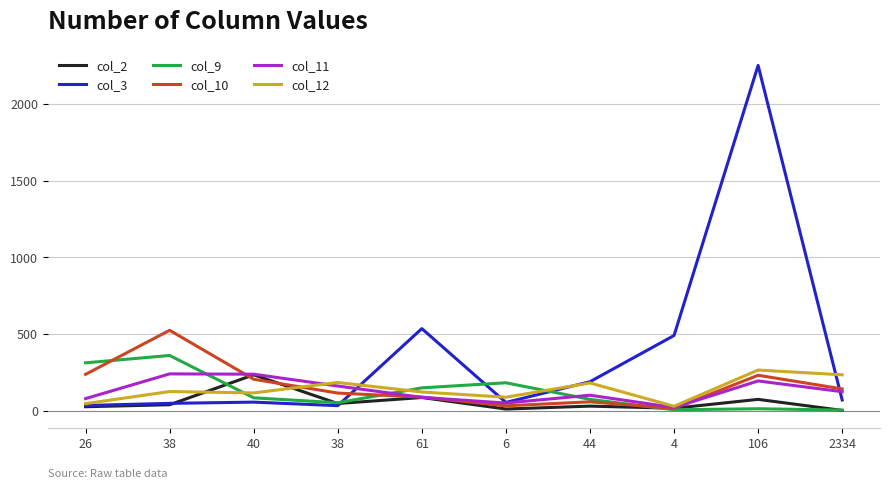

What is the average value of the col_10 series?

165